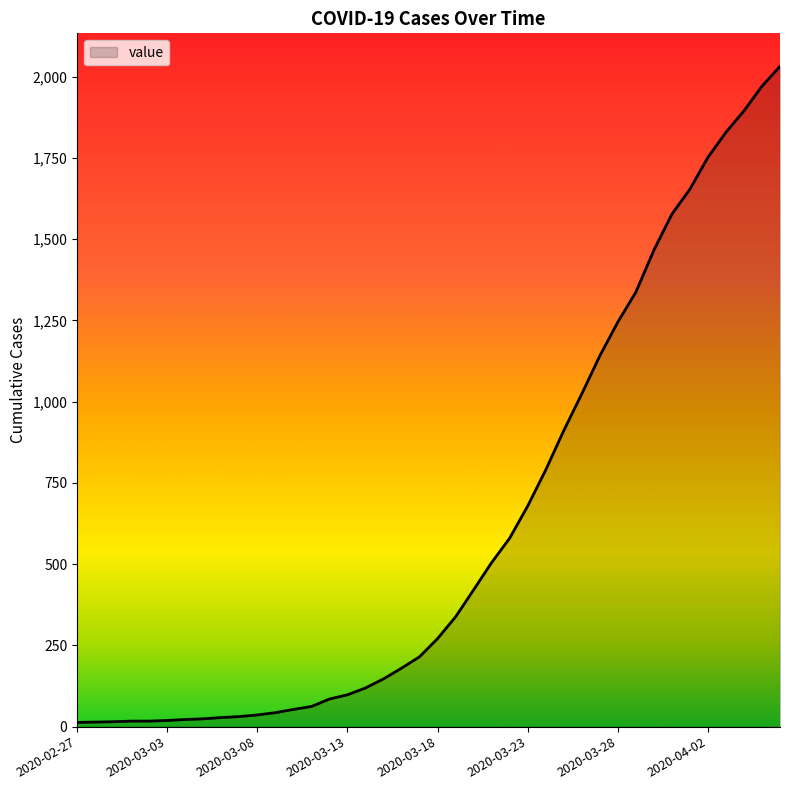

How many lines are shown in the chart?

1